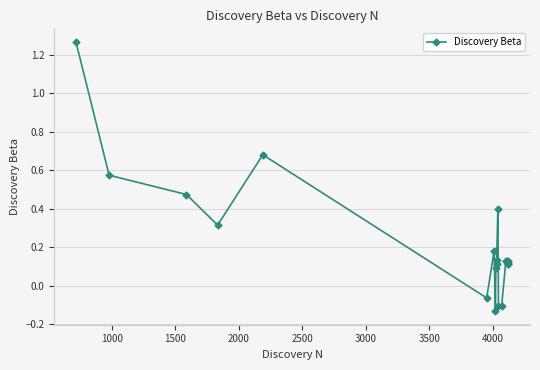

What is the value of the 14th point from the left?

-0.1